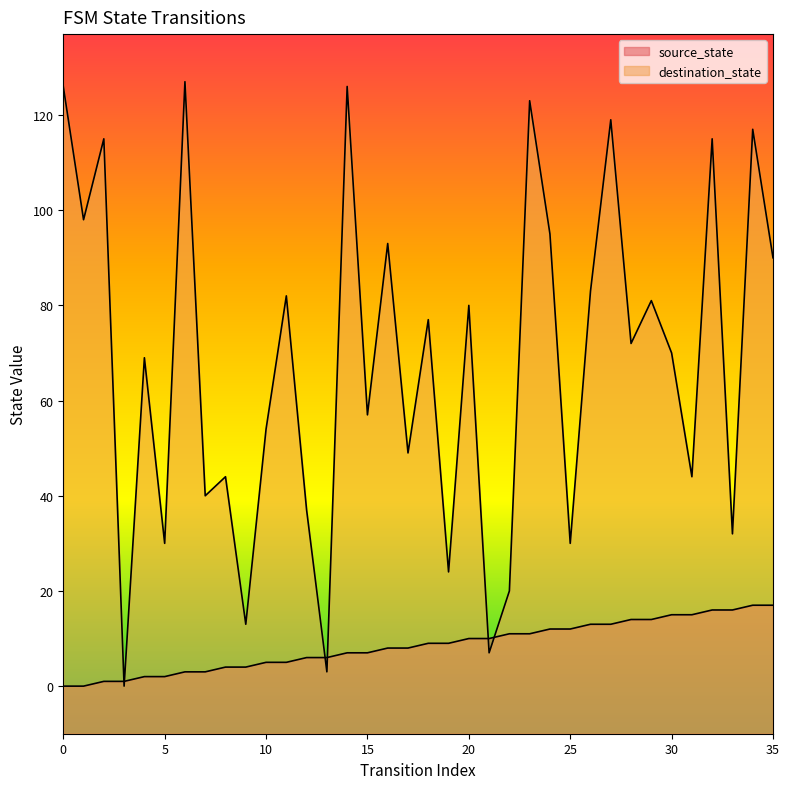

After their last crossing, which series has the higher values: destination_state or source_state?

destination_state